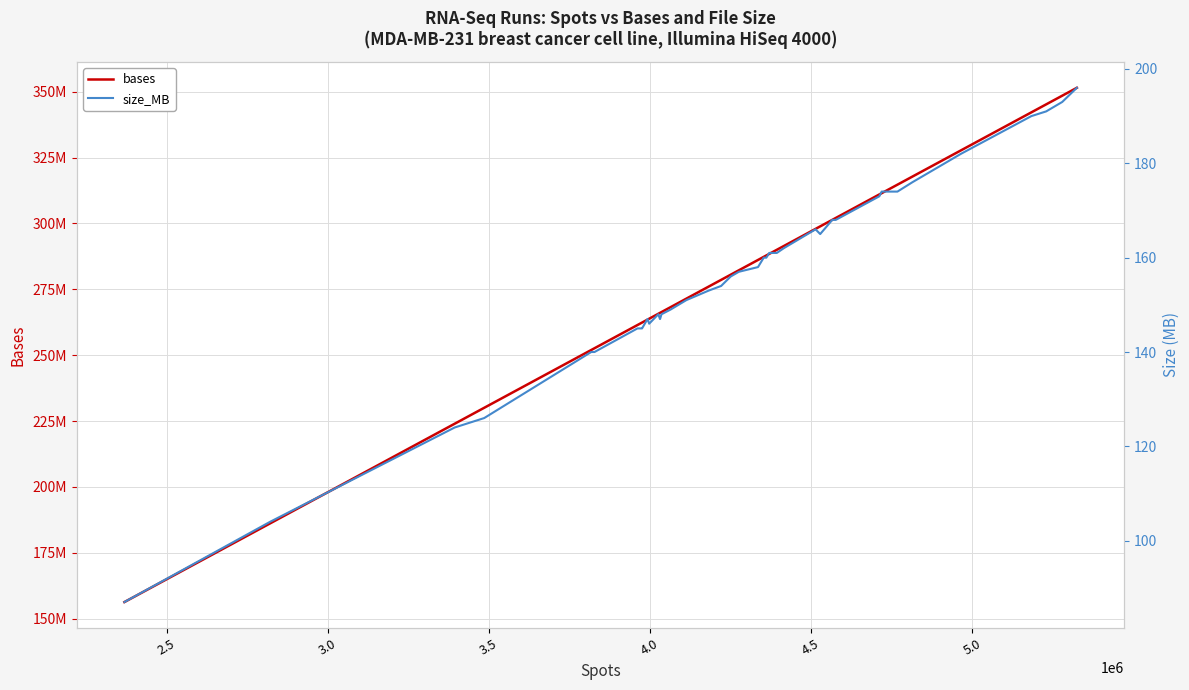

Reading left to right, extract all data points from this chart.

bases: 156334728	186160590	223998918	230050128	251976318	252646680	261446592	262300830	262388808	263511930	263845956	265717980	266058936	266083620	266365704	268237002	271464402	275998008	278589234	280540788	282207024	286143396	287314632	287853984	288454122	290000106	291422208	297934098	298884564	301356726	302064774	310993914	311480928	314710770	317797326	327712110	342145782	345187920	348475710	351465246
size_MB: 87	104	124	126	140	140	145	145	145	147	146	148	147	147	148	149	151	153	154	156	157	158	160	160	161	161	162	166	165	168	168	173	174	174	176	182	190	191	193	196